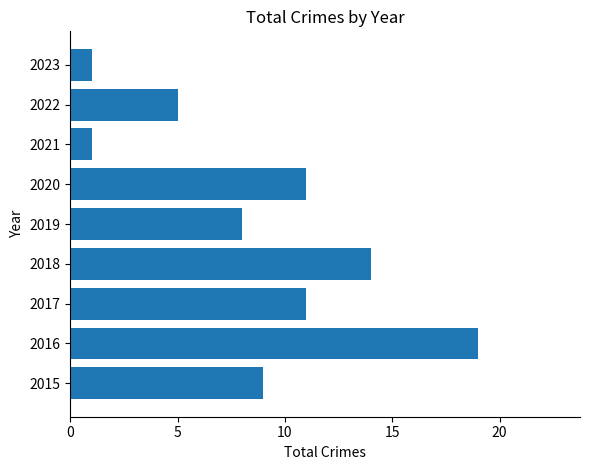

What is the sum of the values at 2017 and 2019?

19